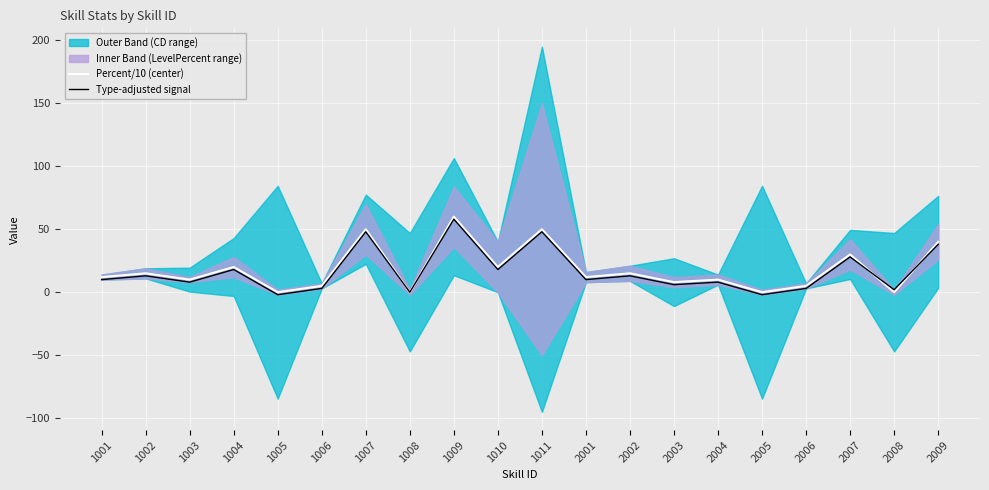

The value of Percent/10 (center) at 1007 is 28.4. True or false?

False